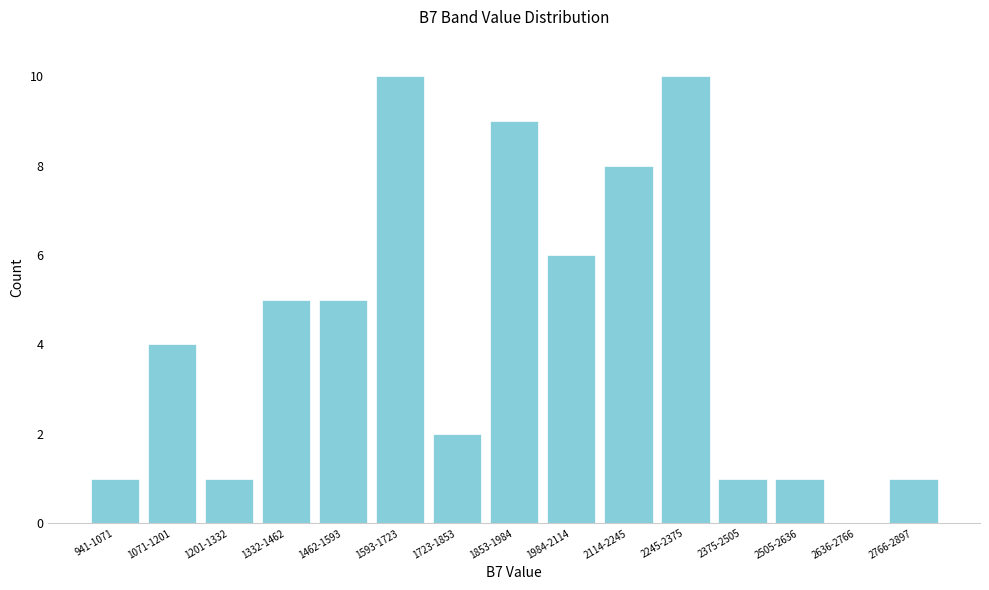

Reading left to right, transcribe all the data shown in this chart.

941-1071=1	1071-1201=4	1201-1332=1	1332-1462=5	1462-1593=5	1593-1723=10	1723-1853=2	1853-1984=9	1984-2114=6	2114-2245=8	2245-2375=10	2375-2505=1	2505-2636=1	2636-2766=0	2766-2897=1